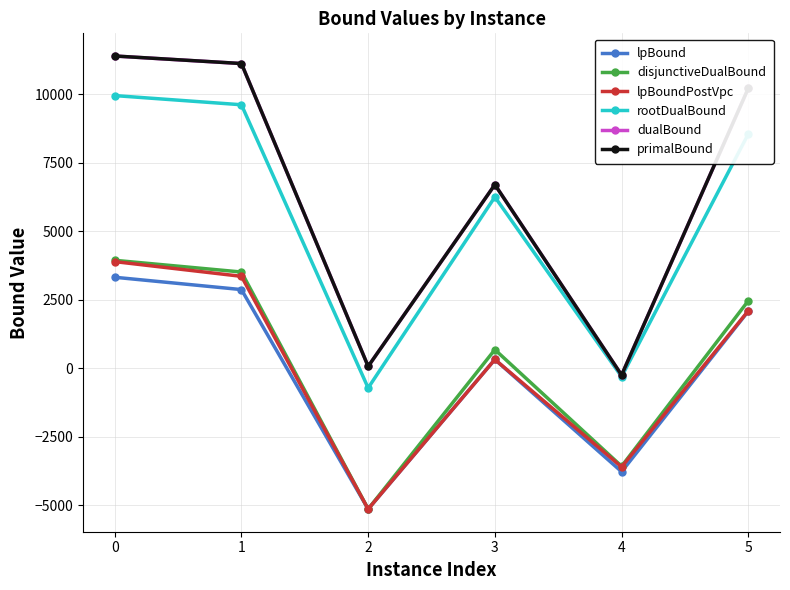

What is the approximate value of disjunctiveDualBound at 3?

680.3